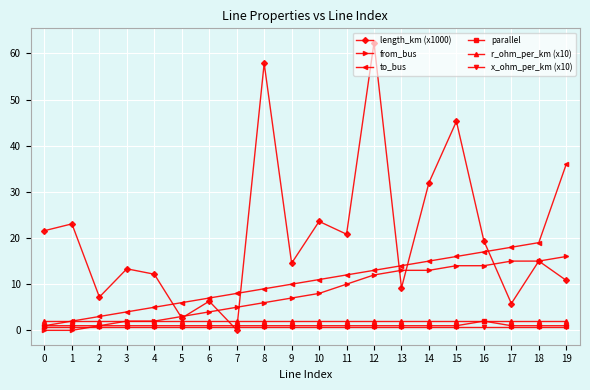

What value does the parallel series have at 2?

1.0